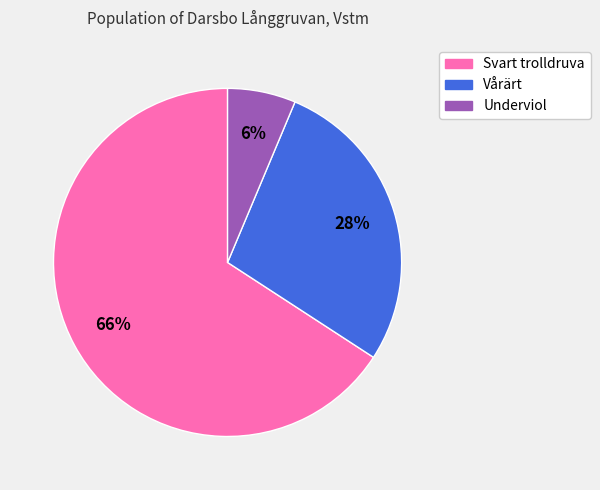

The Svart trolldruva slice represents 66% of the pie. True or false?

True